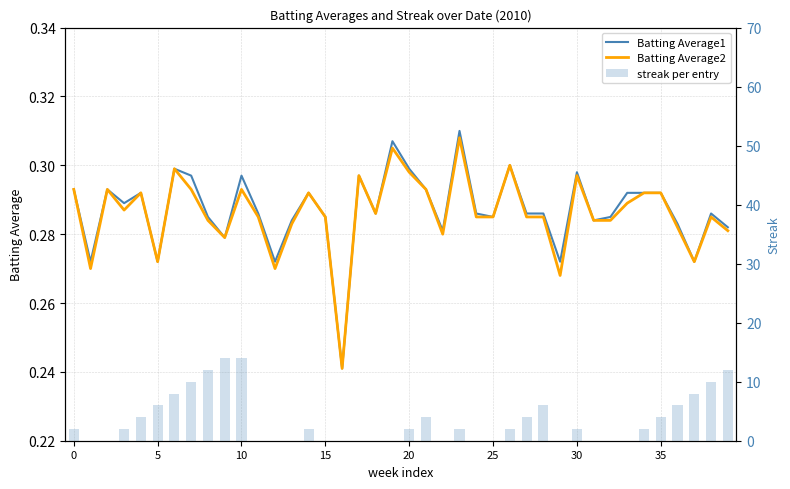

How many series are shown in this chart?

3